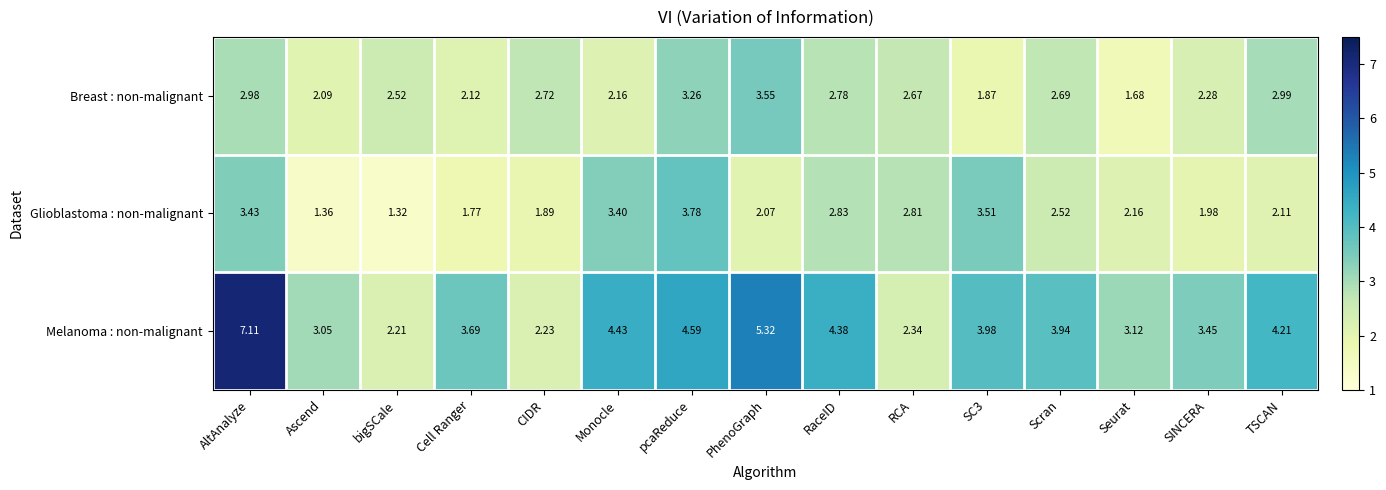

Between Cell Ranger and pcaReduce, which series saw the biggest shift?

Glioblastoma : non-malignant